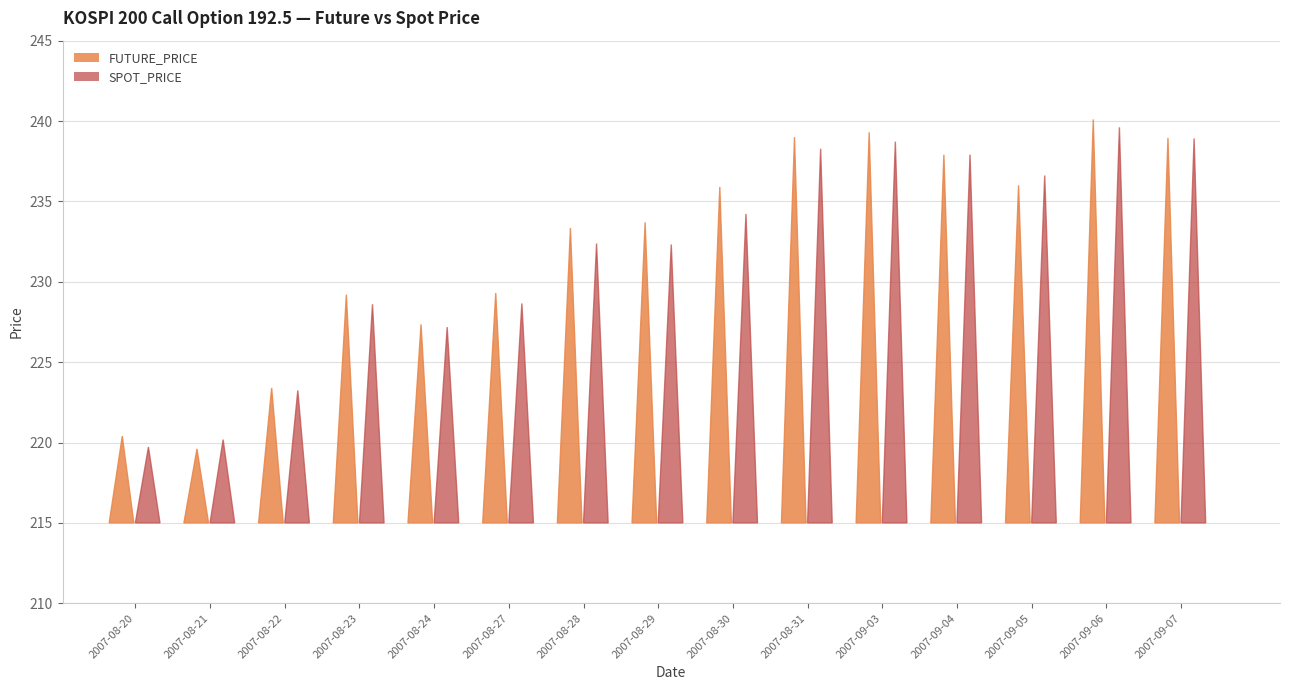

What is the sum of all SPOT_PRICE values?

3476.5